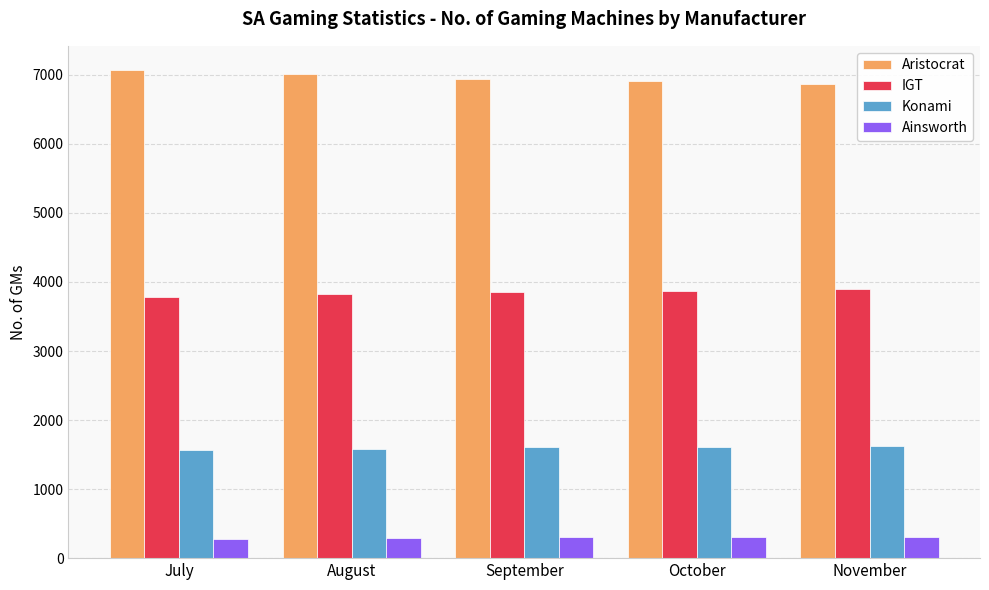

What value does the IGT series have at November?

3892